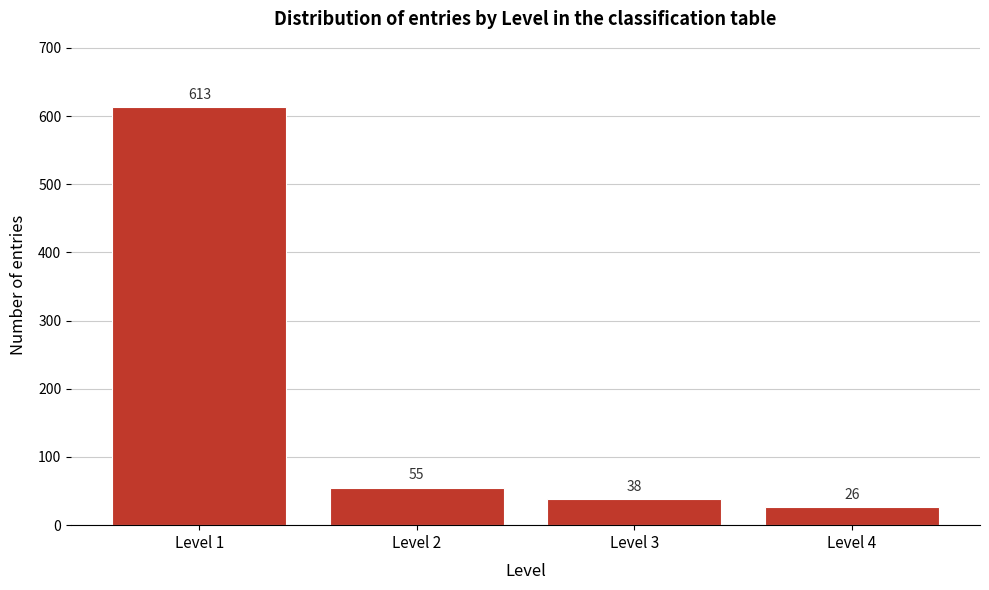

Reading left to right, what are all the values shown in this chart?

613	55	38	26